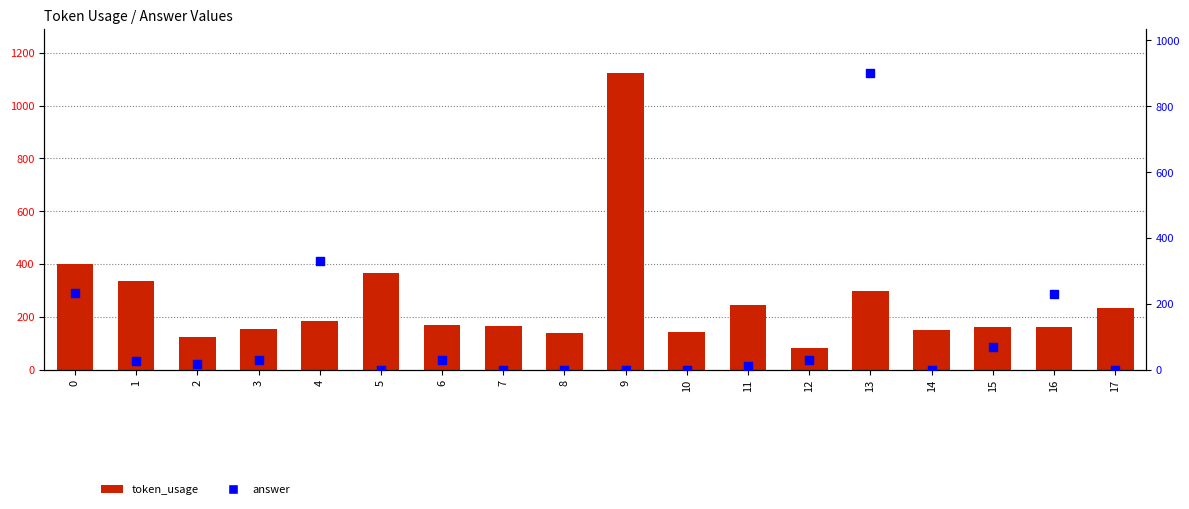

What is the total value across all series at 7?

165